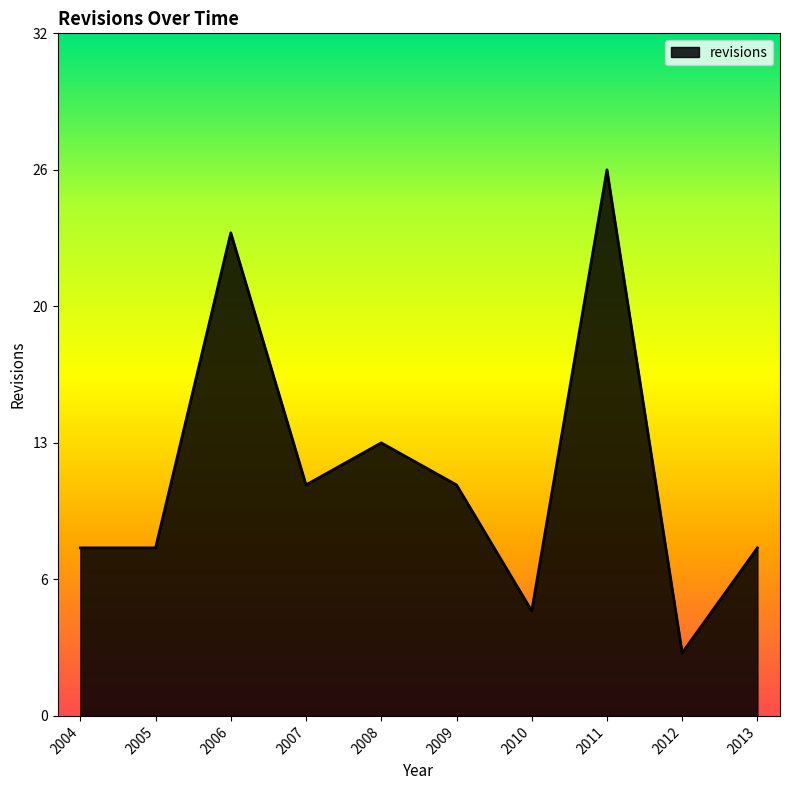

Does the chart display data point markers on the line(s)?

No